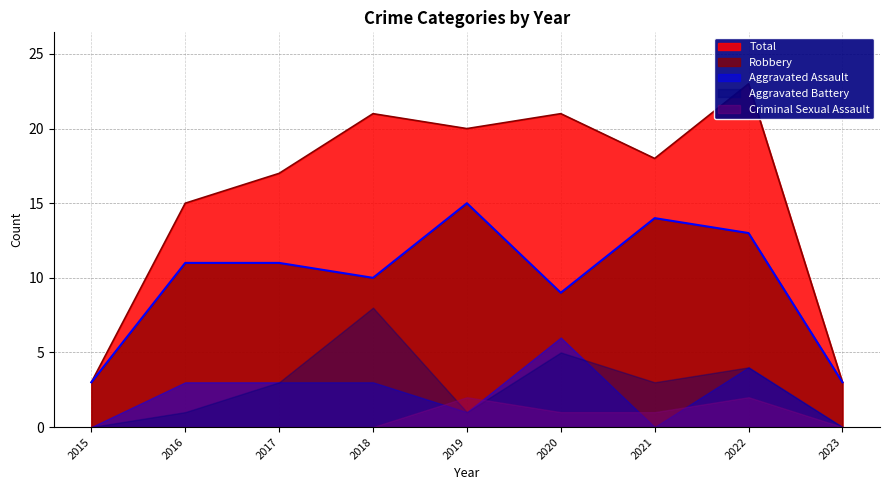

At how many categories does at least one series exceed 17?

5